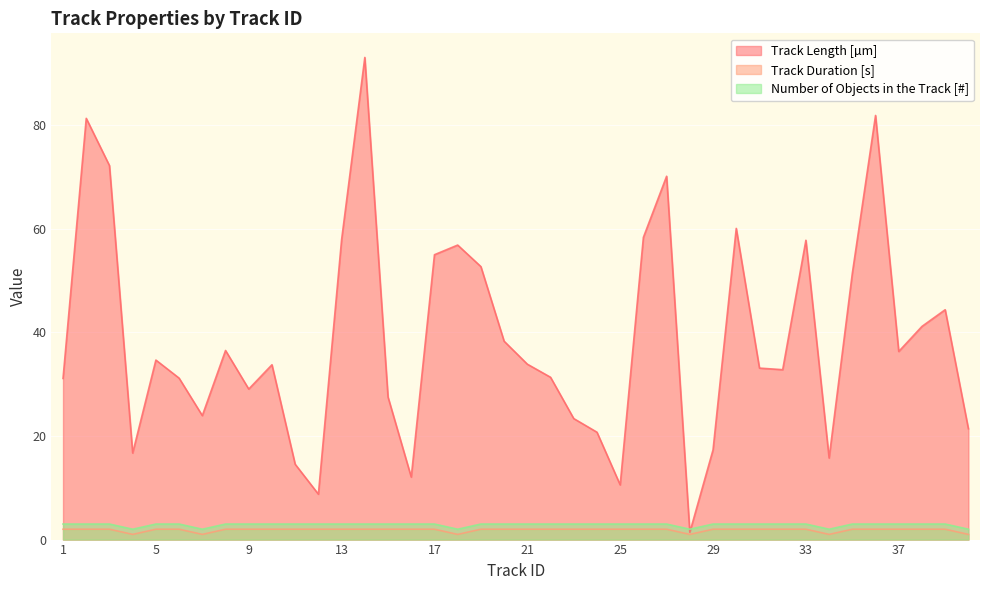

What is the maximum value for Track Duration [s]?

2.0